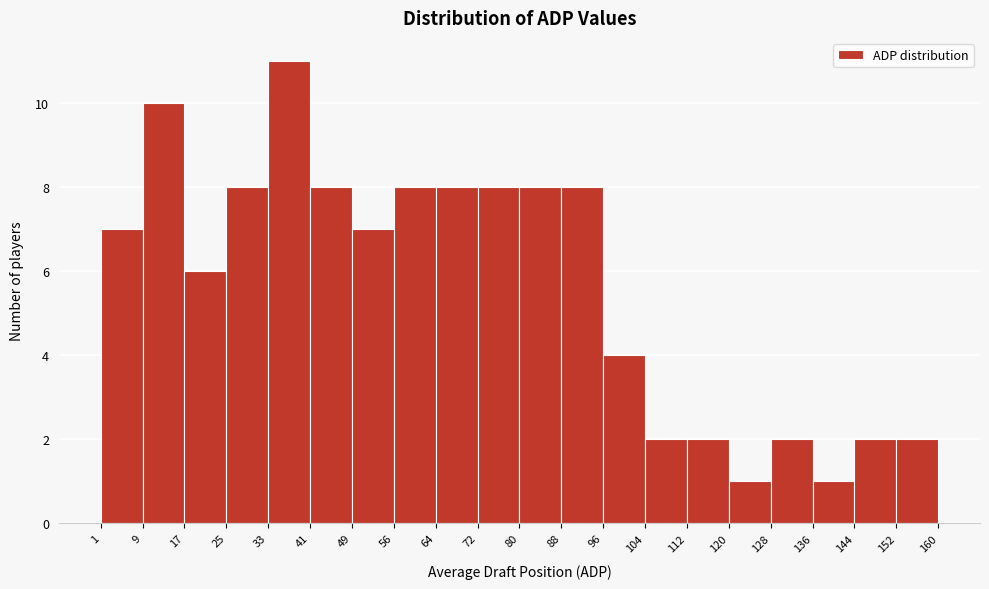

Reading left to right, transcribe this chart: for each bar, give the range it covers on the x-axis and its height. The values are not printed on the chart, so give them approximately, as read against the axis.

1 to 9: 7
9 to 17: 10
17 to 25: 6
25 to 33: 8
33 to 41: 11
41 to 49: 8
49 to 56: 7
56 to 64: 8
64 to 72: 8
72 to 80: 8
80 to 88: 8
88 to 96: 8
96 to 104: 4
104 to 112: 2
112 to 120: 2
120 to 128: 1
128 to 136: 2
136 to 144: 1
144 to 152: 2
152 to 160: 2